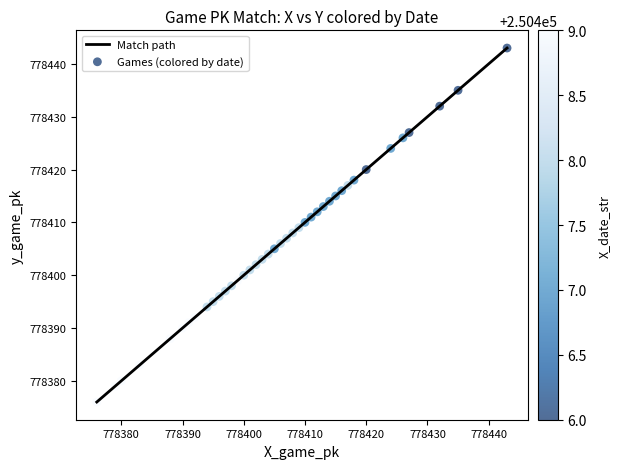

What is the difference between the maximum and minimum values?

67